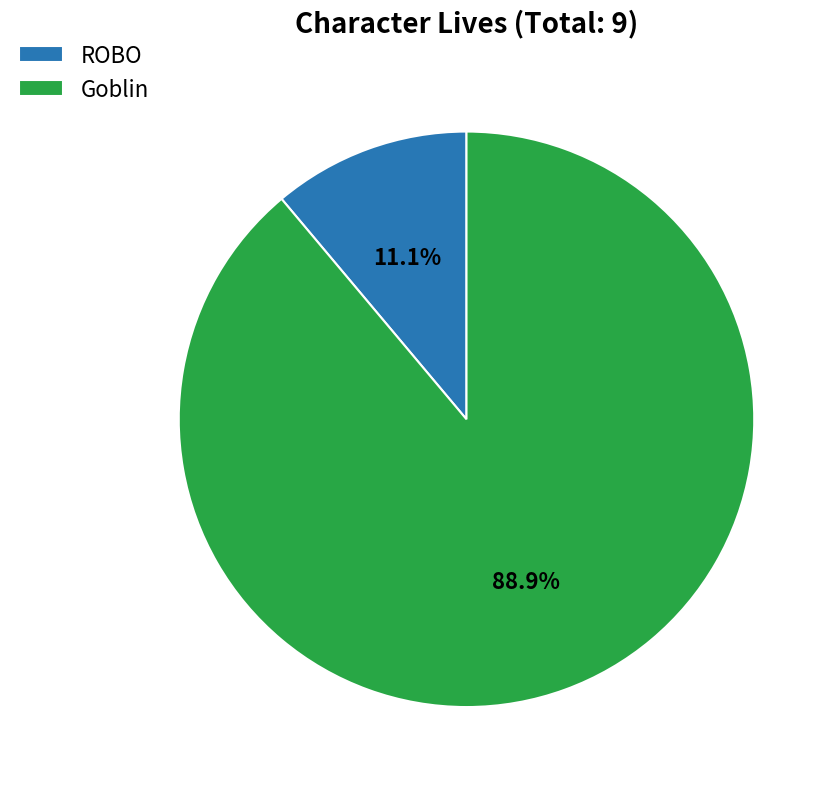

Which slice is the largest?

Goblin